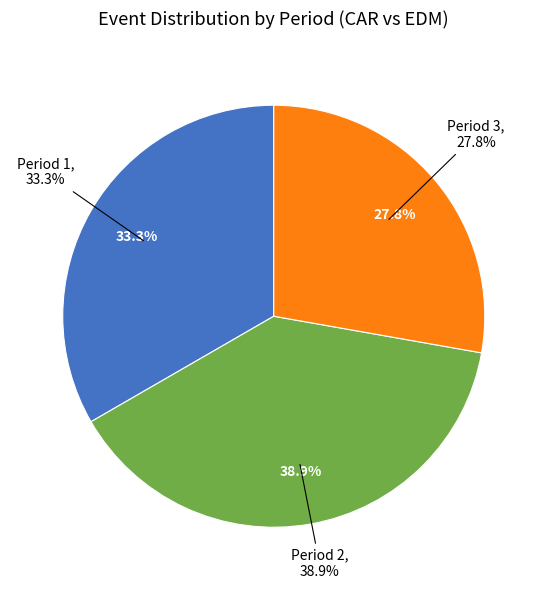

Which slice is the largest?

Period 2